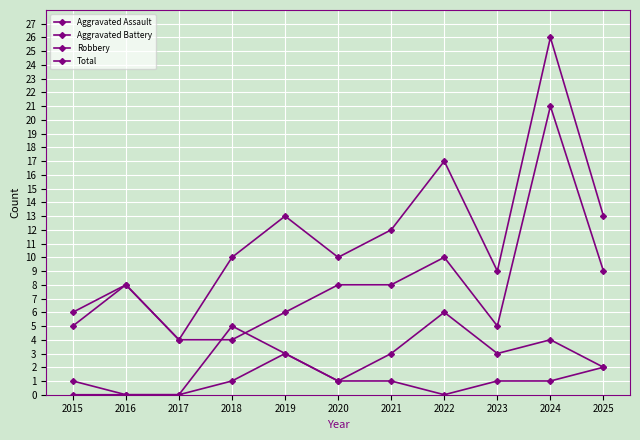

How many distinct data groups are displayed?

4